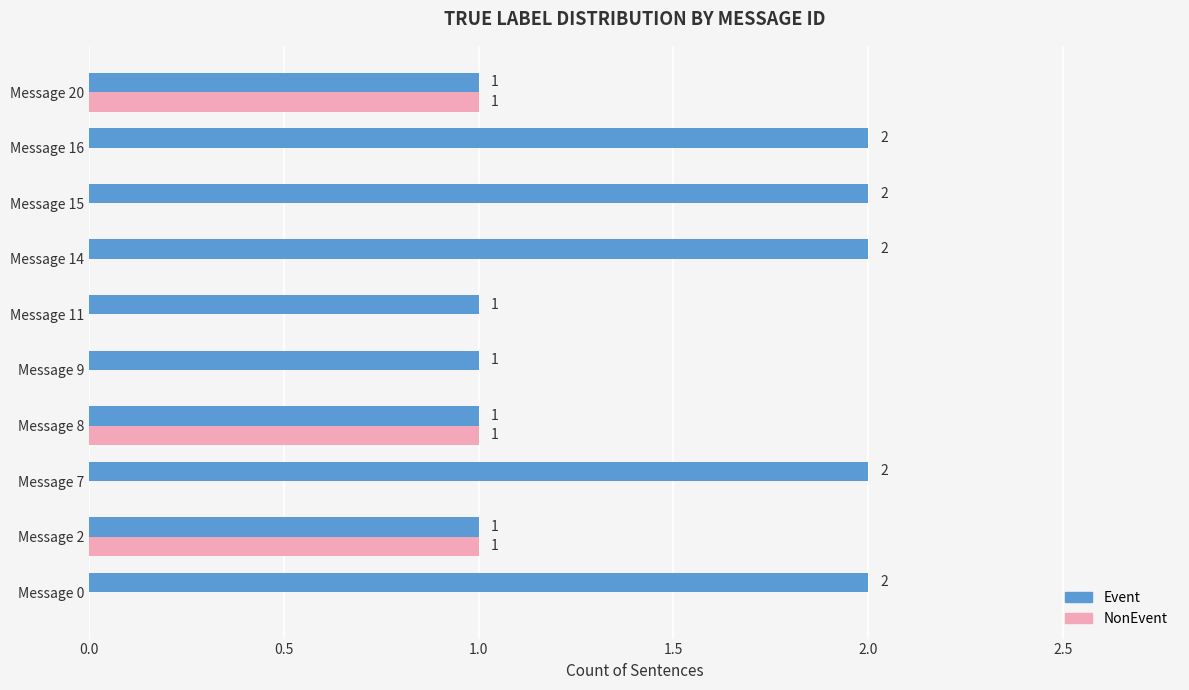

Between Message 11 and Message 20, which series saw the biggest shift?

NonEvent